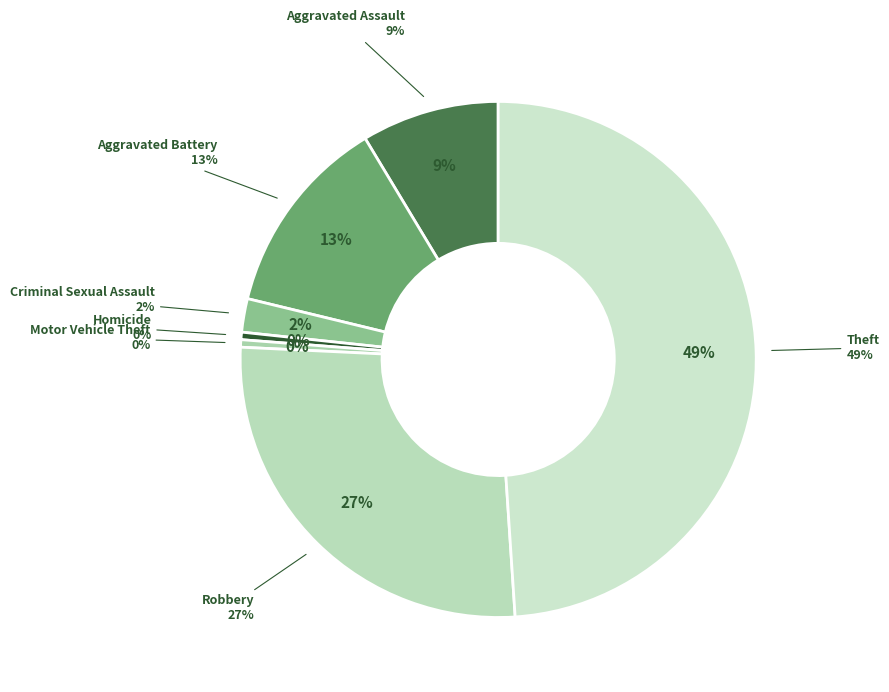

Is there any slice that represents more than half of the pie?

No